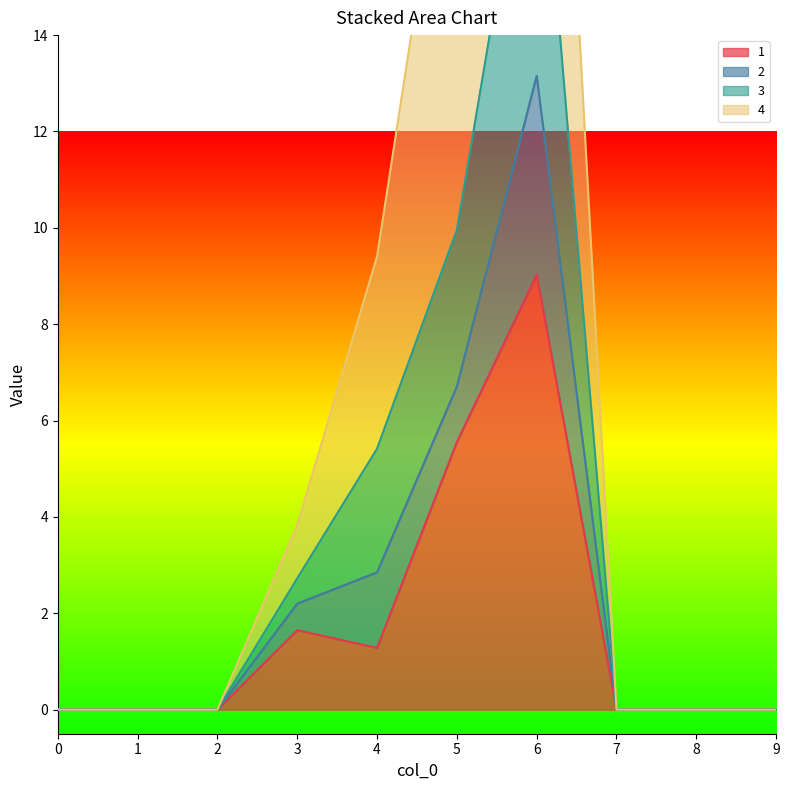

Where is the first local maximum for 3?

6